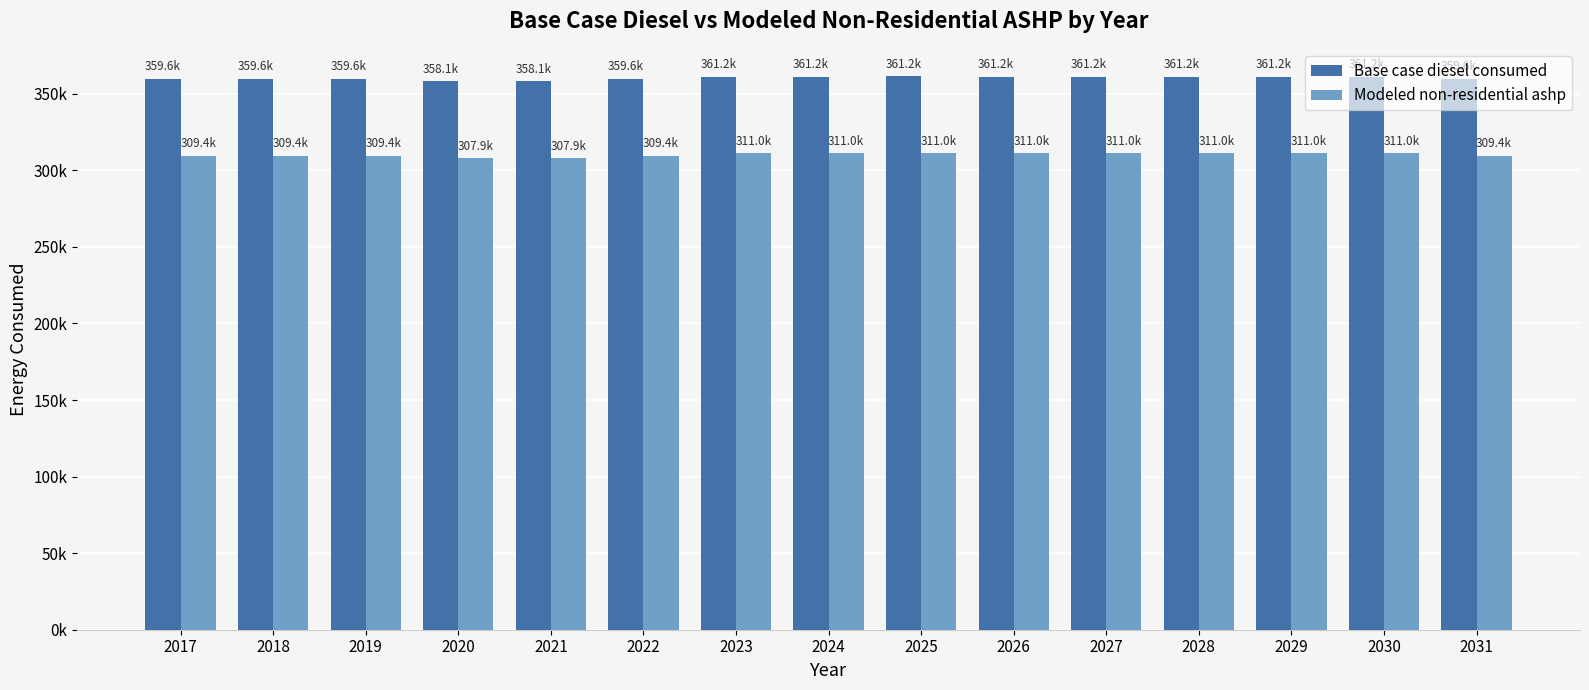

At which label is Base case diesel consumed closest to 359661?

2017